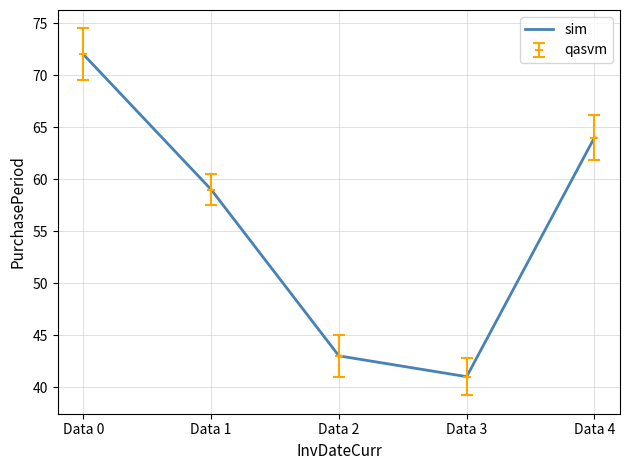

How many lines are shown in the chart?

1